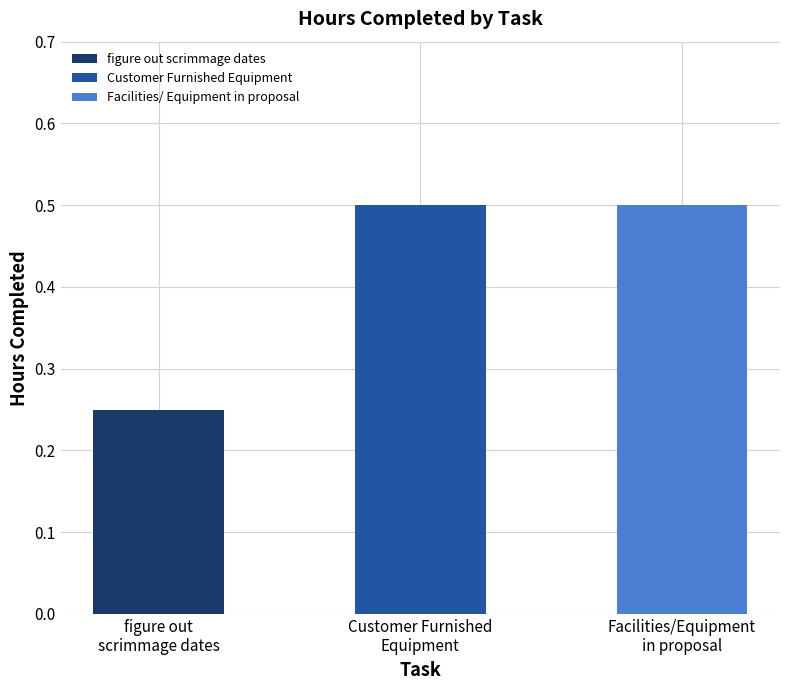

Reading left to right, what are all the values shown in this chart?

0.2	0.5	0.5